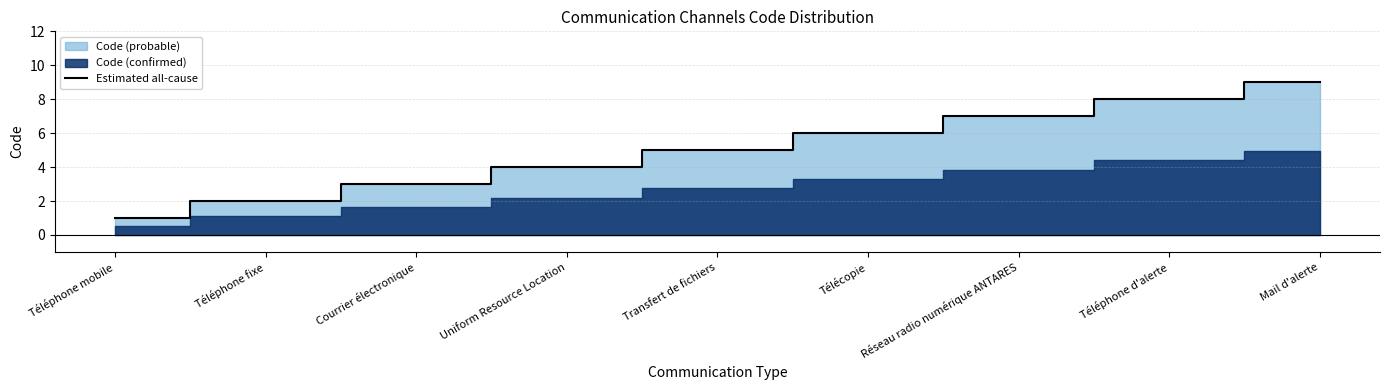

What is the difference between the maximum and minimum values?

8